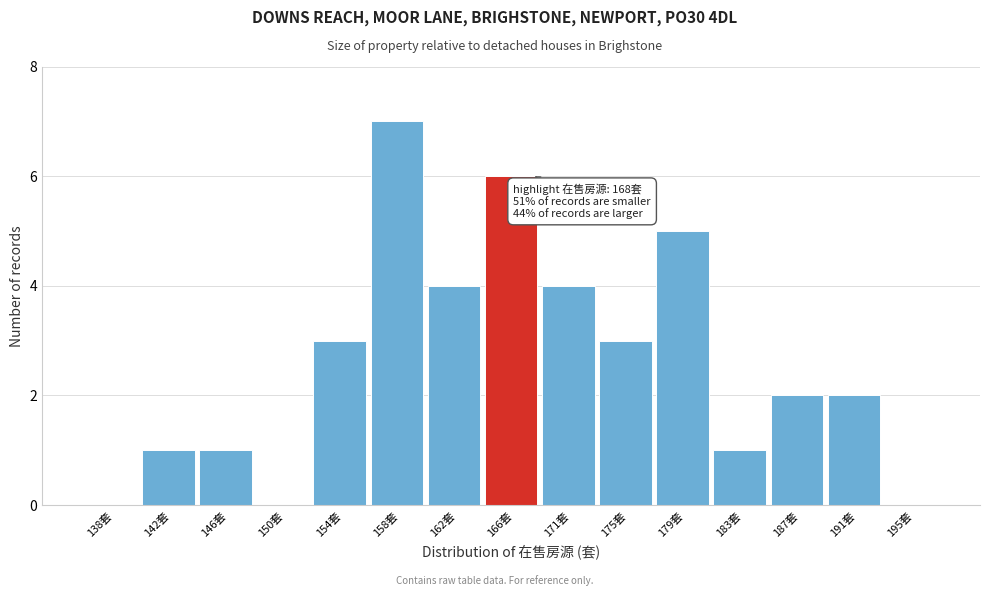

Over which range of the x-axis is the bar tallest?

156.5 to 160.5